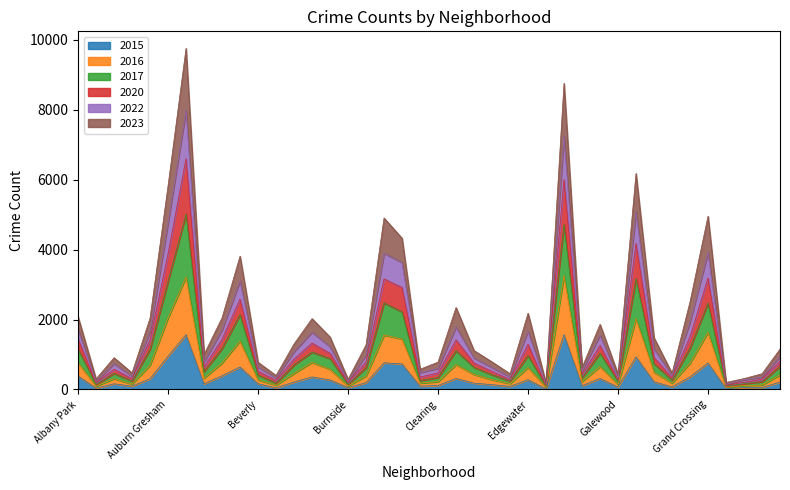

How many lines are shown in the chart?

6